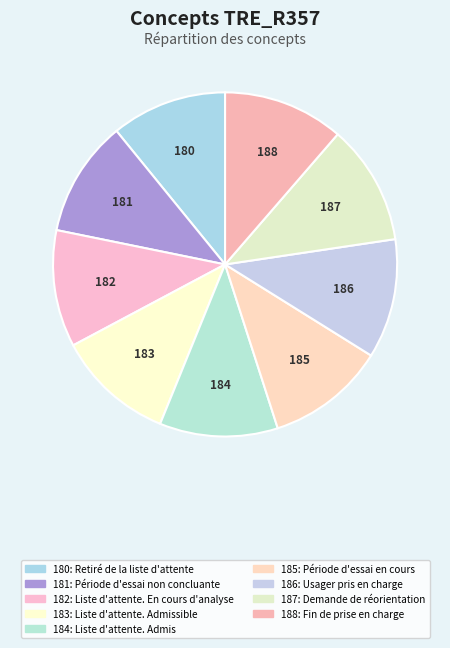

Is the sum of 187 and 182 greater than half?

No